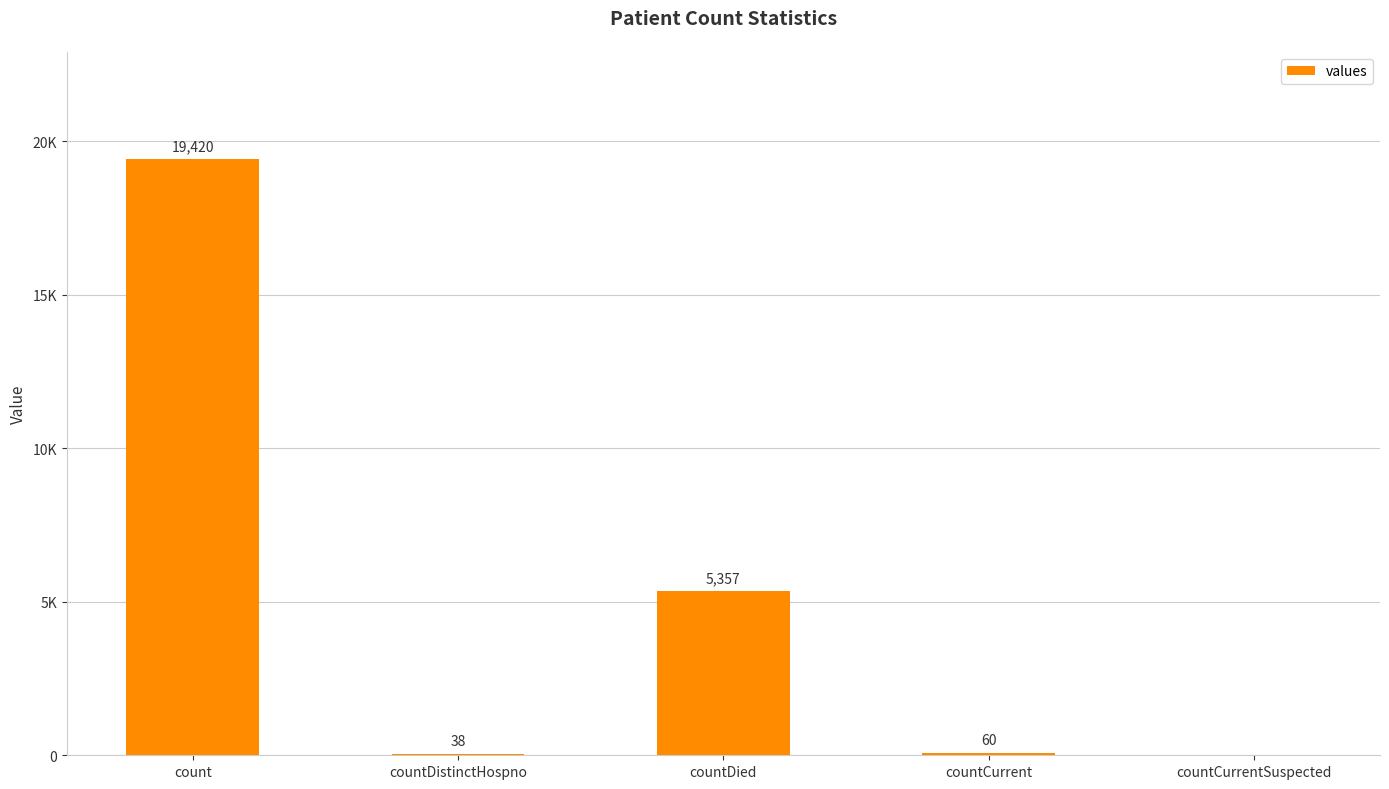

At which label is the value closest to 9710?

countDied